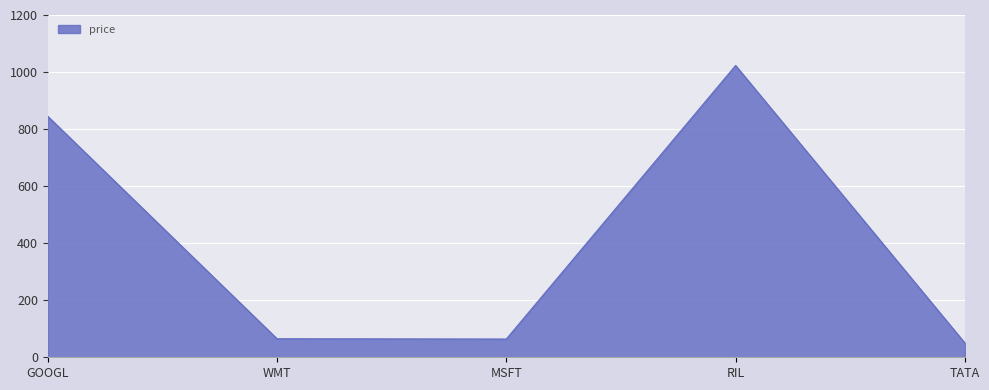

At which label does the data first exceed 65?

GOOGL